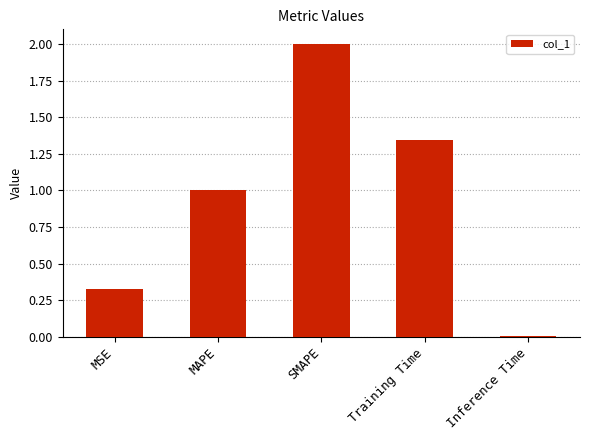

The value at SMAPE is 2.0. True or false?

True